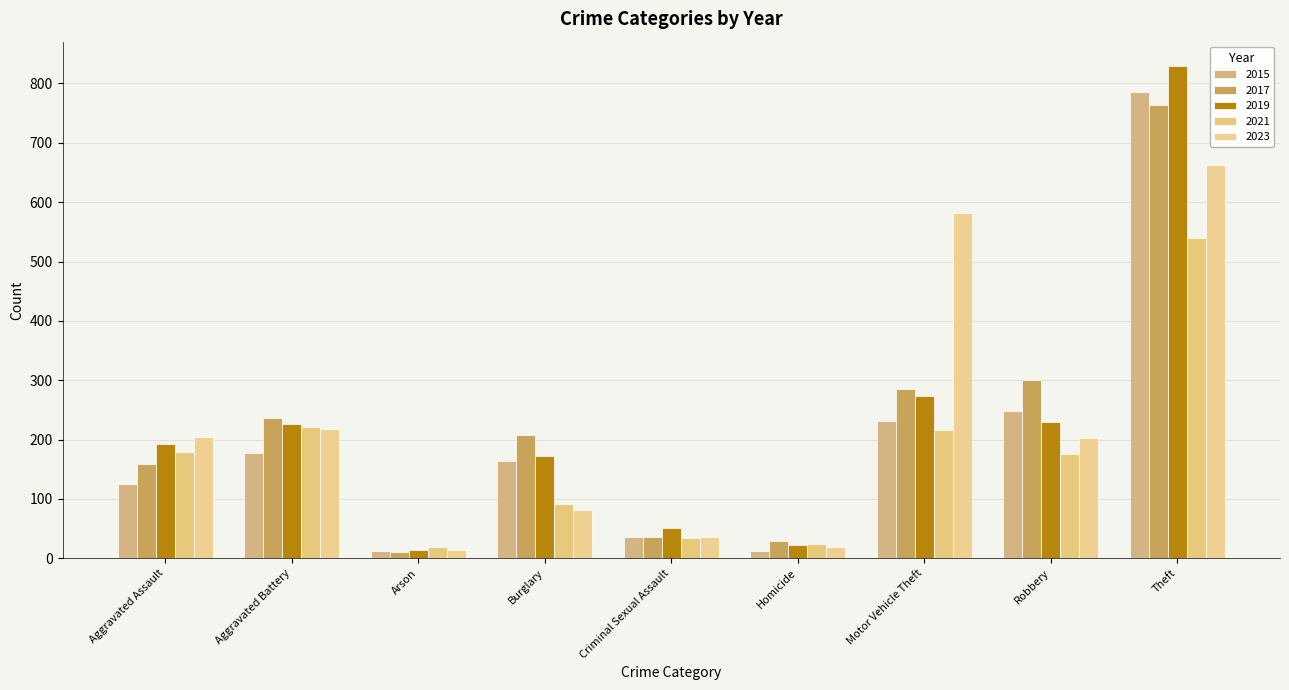

Between Aggravated Battery and Theft, which is larger?

Theft